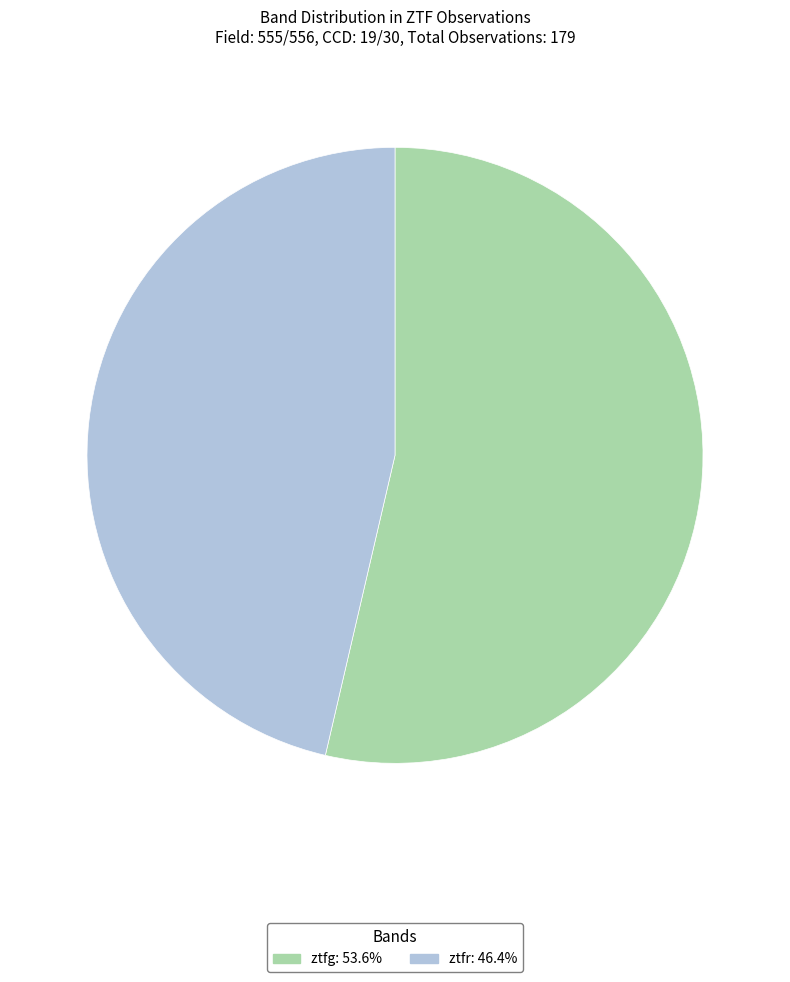

Is ztfr the majority of the pie?

No